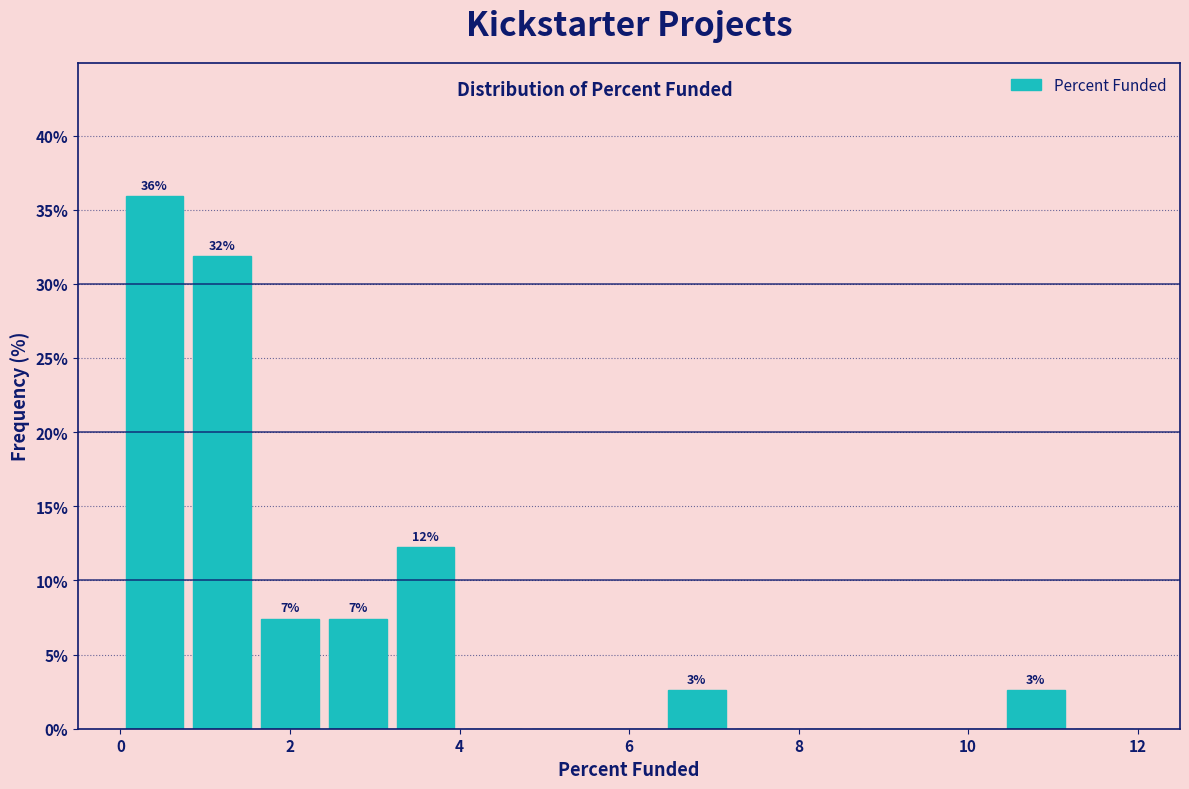

Over which range of the x-axis is the bar tallest?

0.0 to 0.8